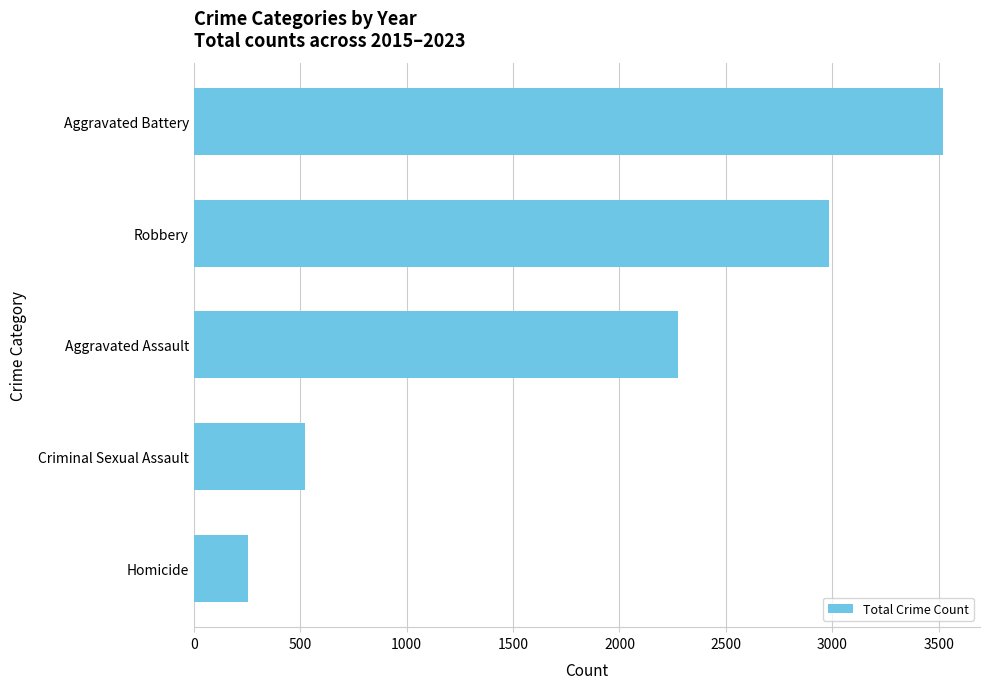

What is the ratio of the value at Aggravated Assault to the value at Homicide?

8.9